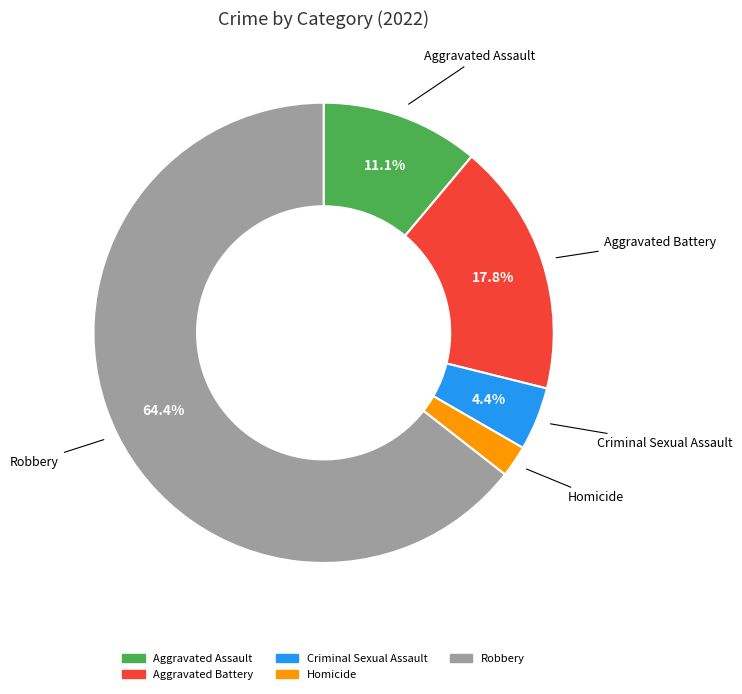

Combined, do Aggravated Battery and Aggravated Assault account for over 50%?

No